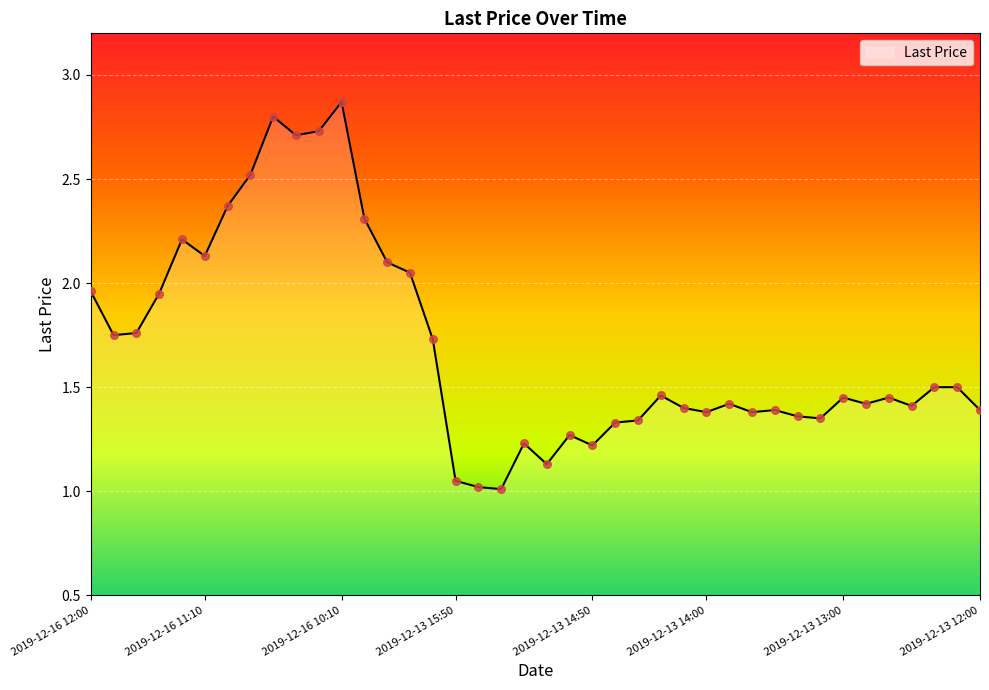

What is the smallest value displayed?

1.0